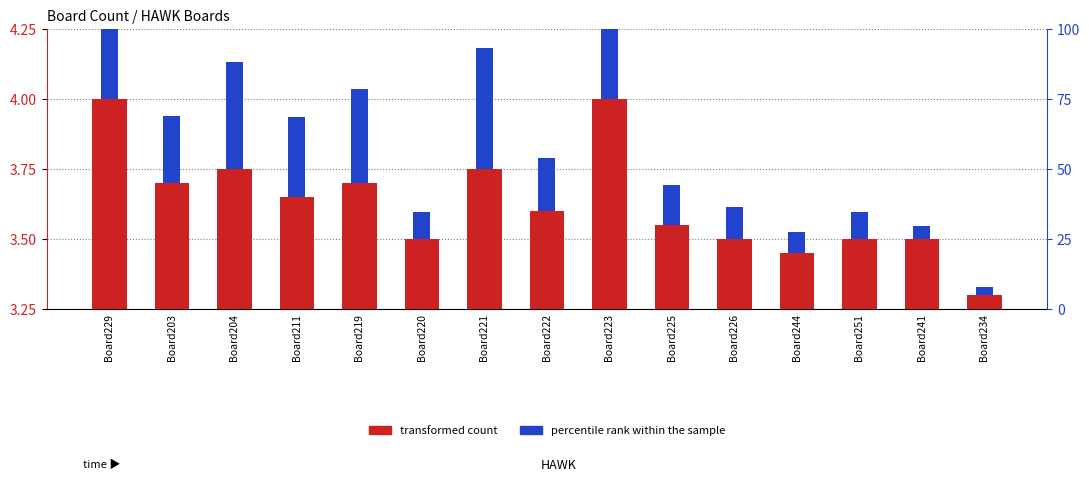

How many groups of bars are there?

15